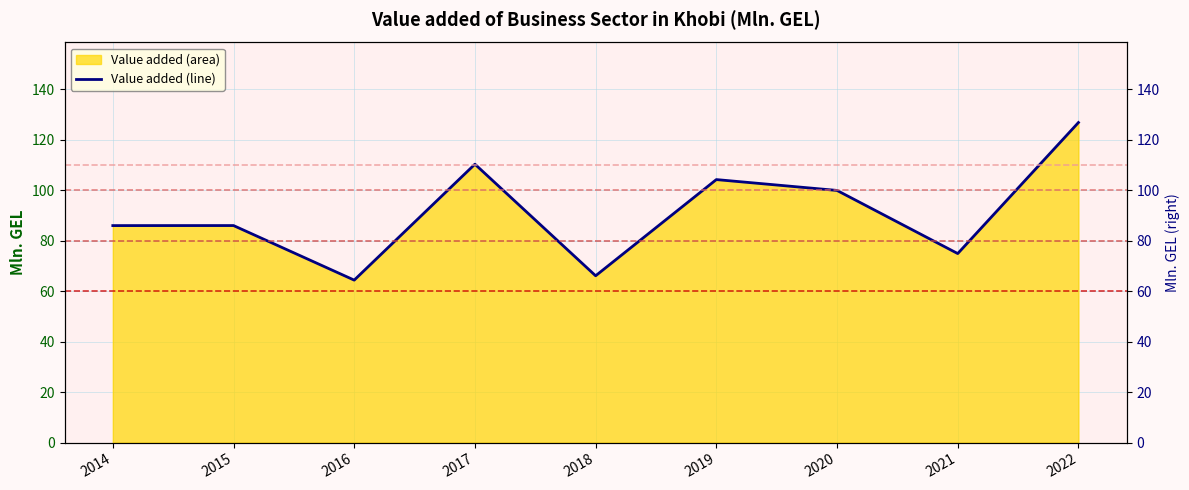

True or false: there are more than 1 points higher than both neighbors.

True